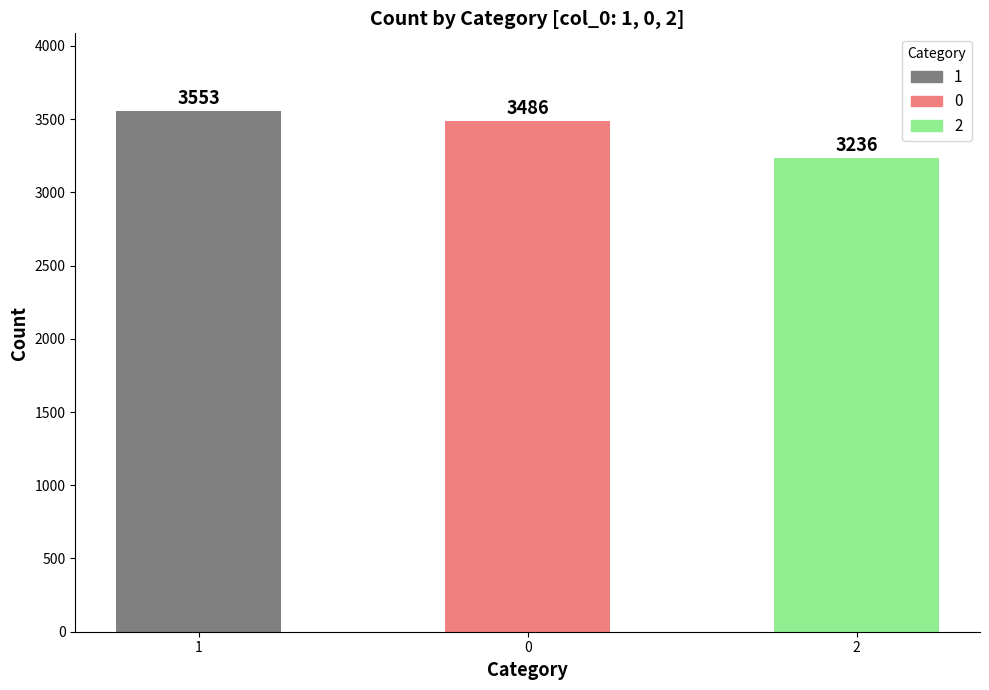

Reading left to right, list all the values displayed in this chart.

1=3553	0=3486	2=3236